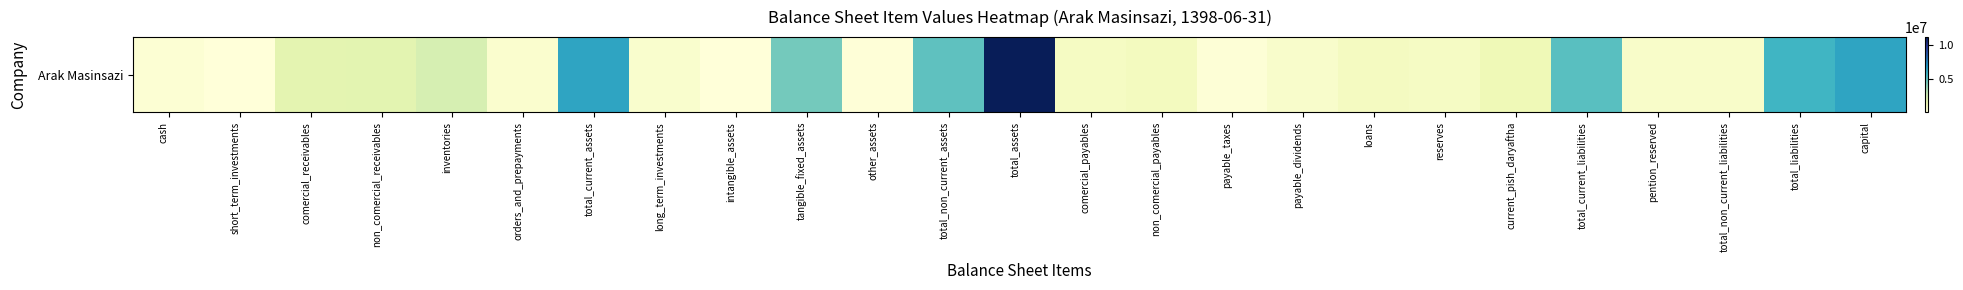

Where does the data first go above 874567?

comercial_receivables